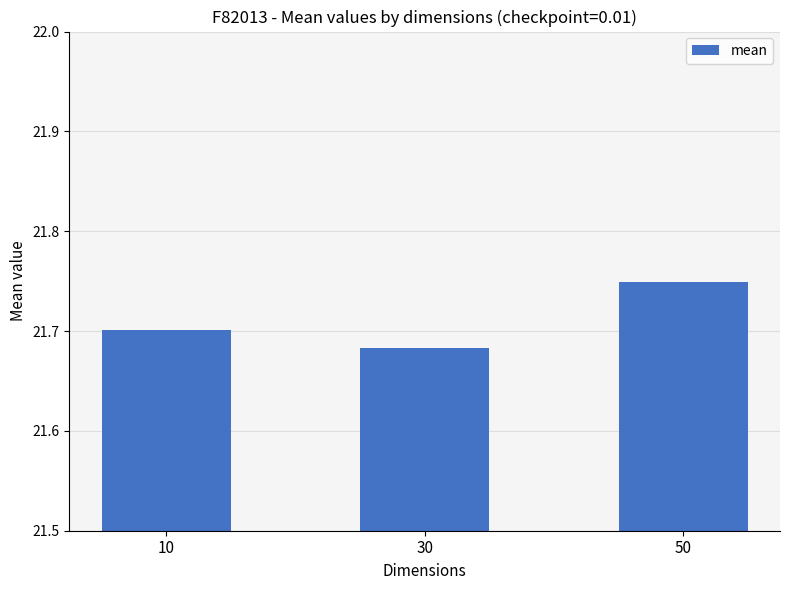

Rank the categories by value from lowest to highest.

30, 10, 50